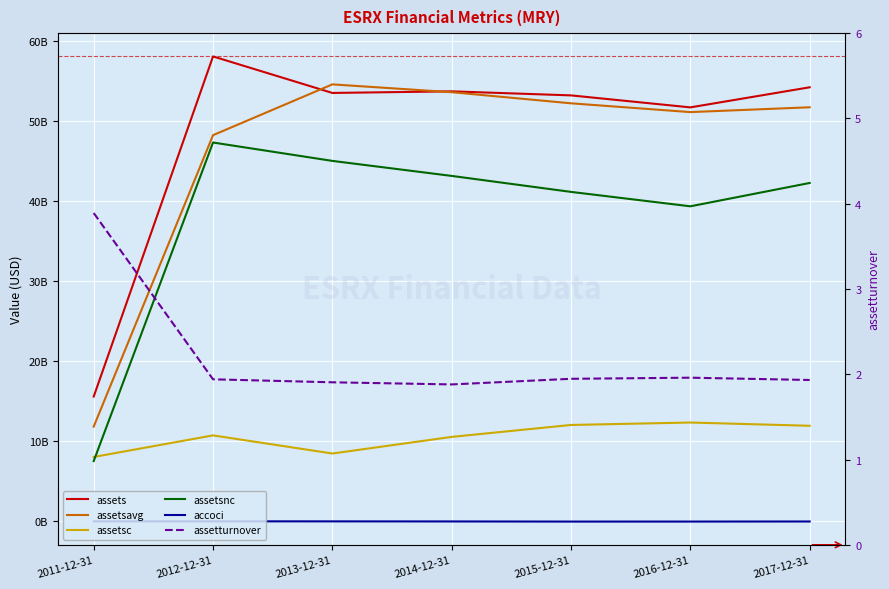

In assetsavg, how many points are lower than both neighbors (excluding endpoints)?

1